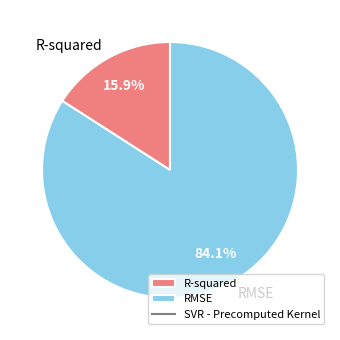

Which slice is the largest?

RMSE